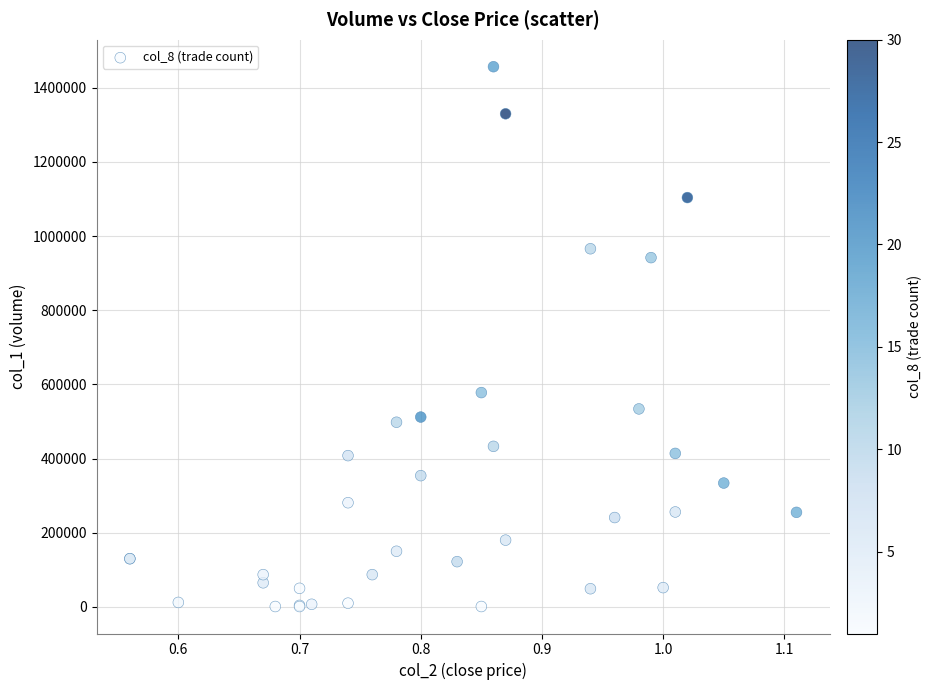

What Y value in the scatter plot is closest to 729000?

578000